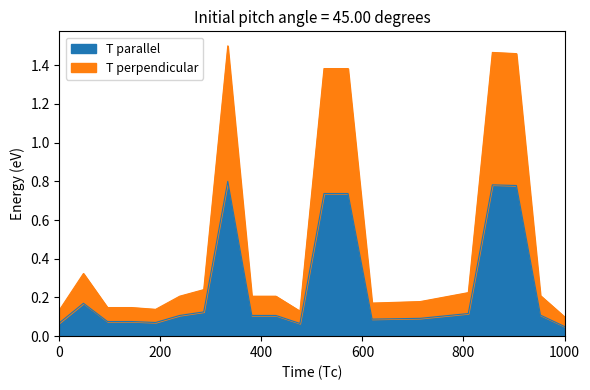

How many categories are shown in the chart?

20